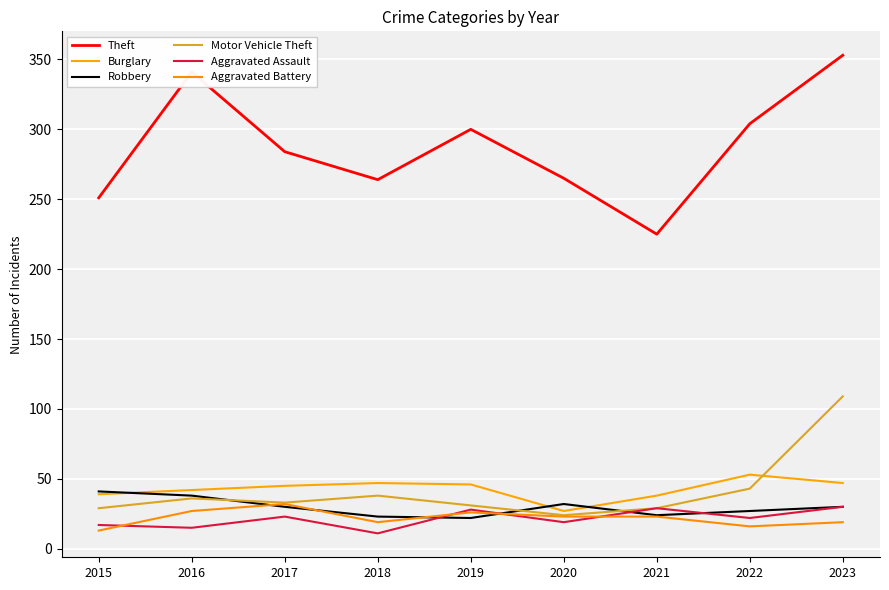

Is it true that Burglary equals 52 at 2021?

False